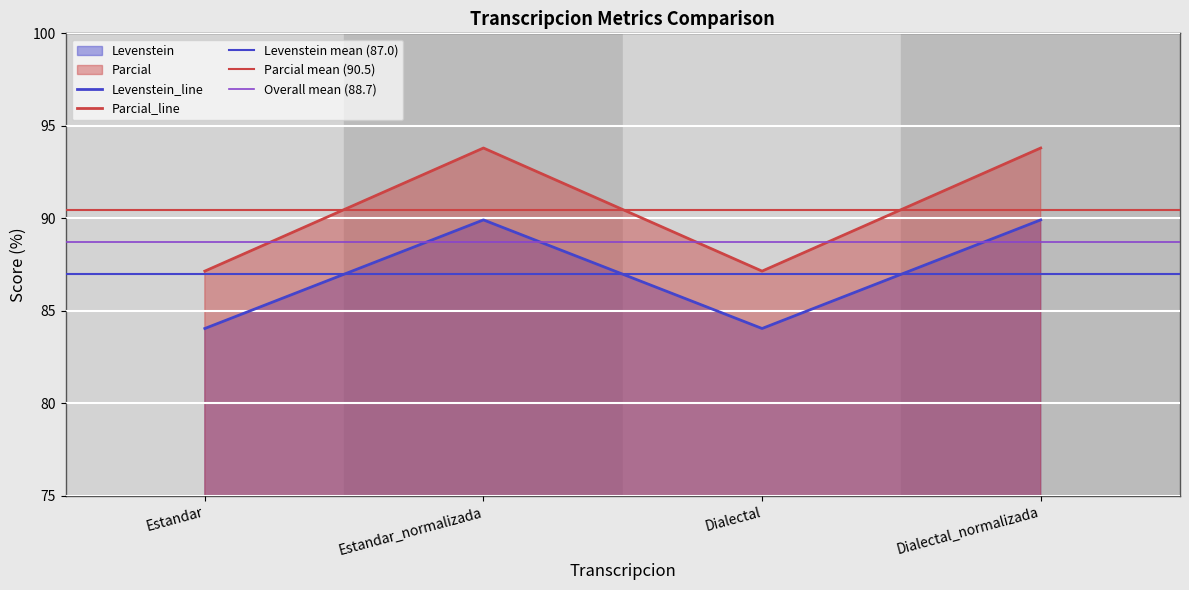

Reading right to left, extract all data points from this chart.

Levenstein: Dialectal_normalizada=89.9	Dialectal=84.1	Estandar_normalizada=89.9	Estandar=84.1
Parcial: Dialectal_normalizada=93.8	Dialectal=87.2	Estandar_normalizada=93.8	Estandar=87.2